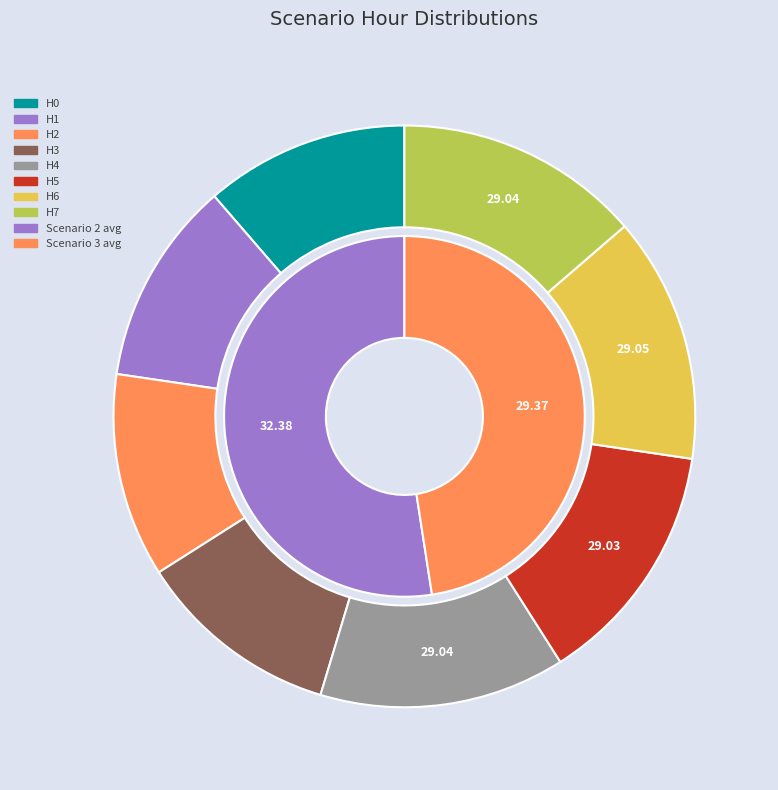

The 5 slice represents 11% of the pie. True or false?

False